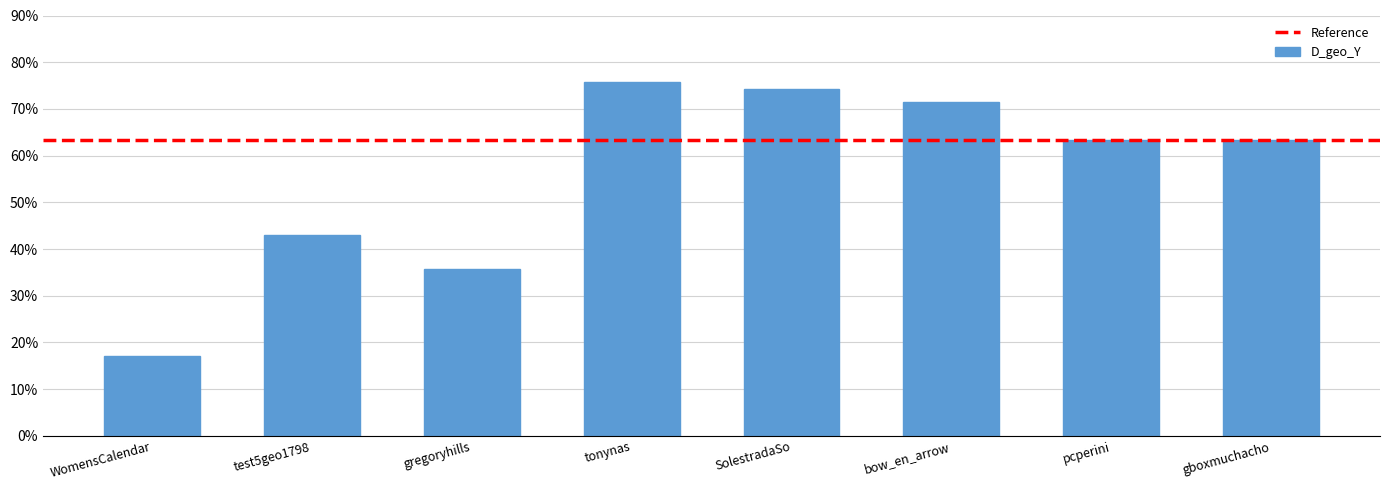

How many data points are less than 63?

3